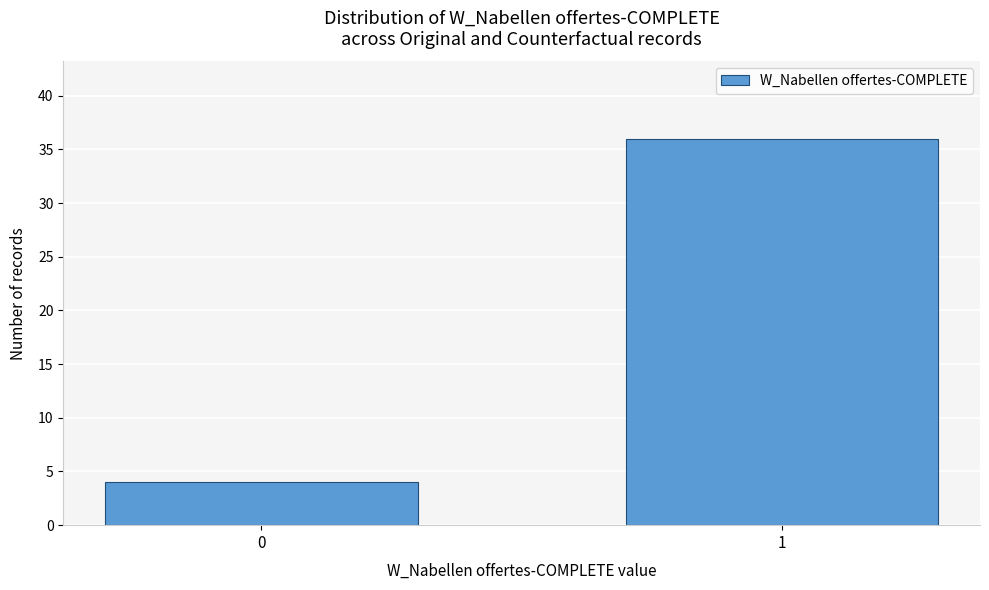

Reading left to right, list all the values displayed in this chart.

0=4	1=36